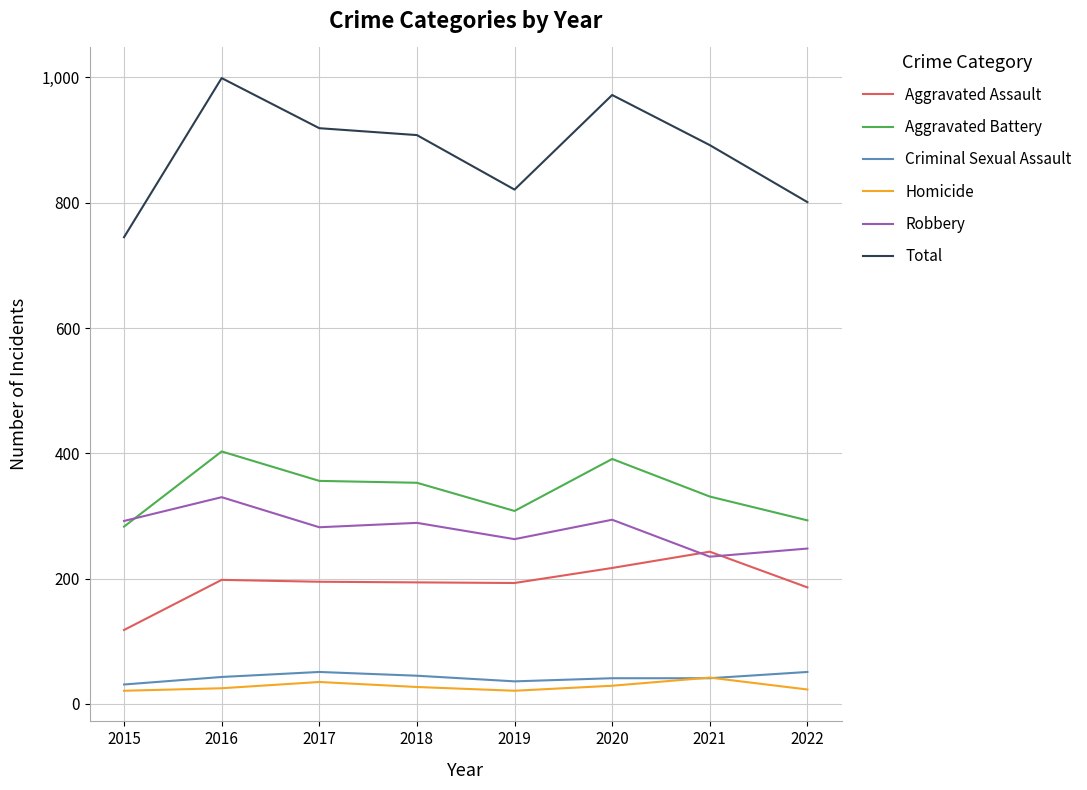

Between 2016 and 2022, which series saw the biggest shift?

Total